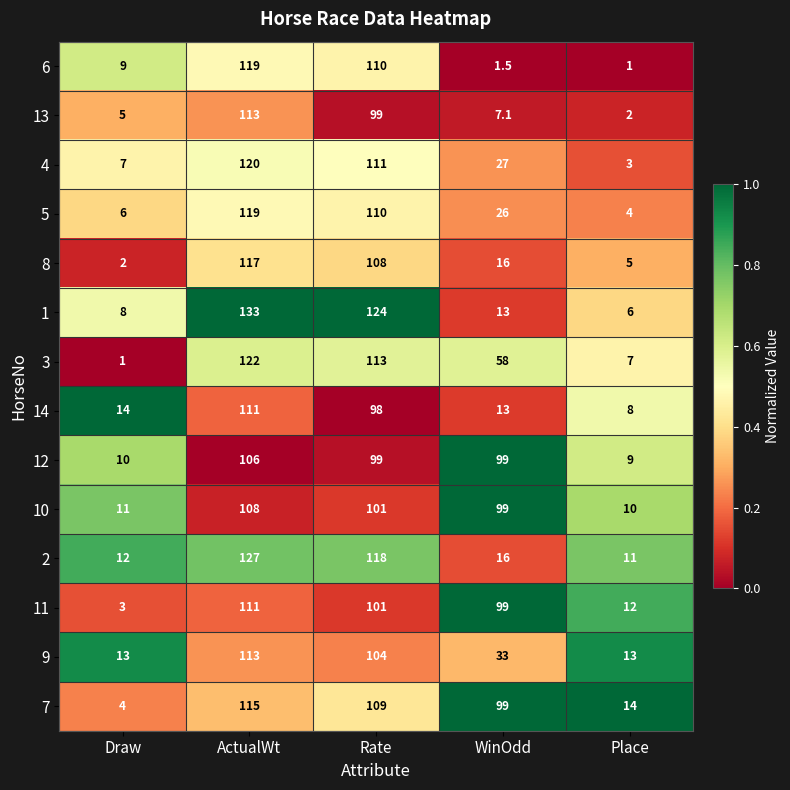

At Place, list the series in order from smallest to largest.

6, 13, 4, 5, 8, 1, 3, 14, 12, 10, 2, 11, 9, 7